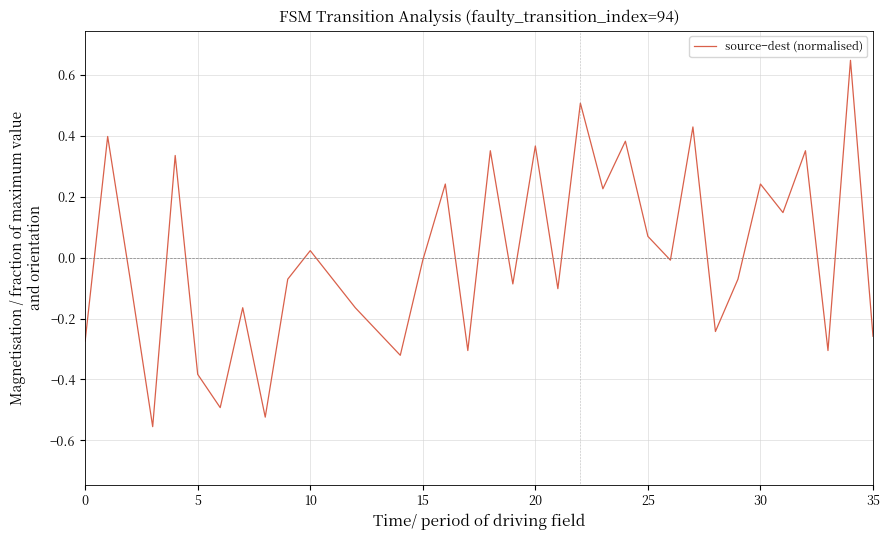

What is the difference between the maximum and minimum values?

1.2